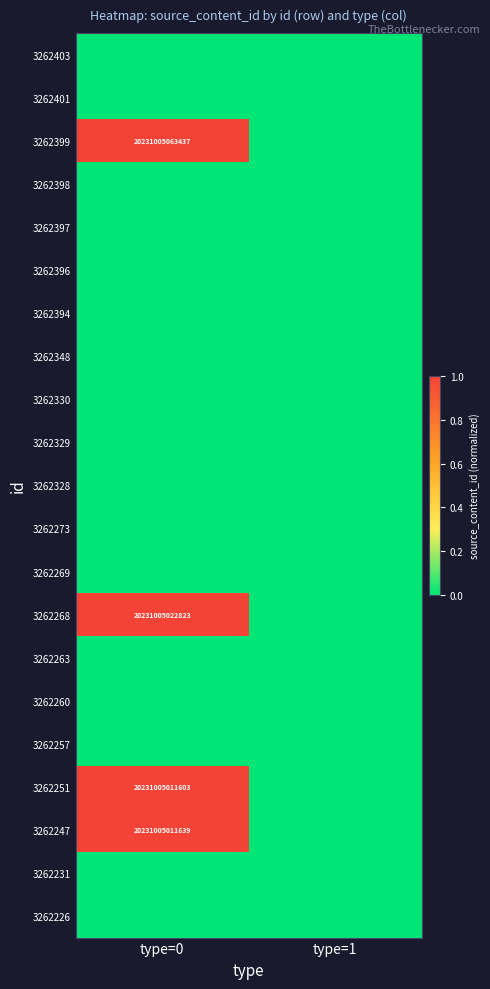

Which category has the highest value across all series?

type=0